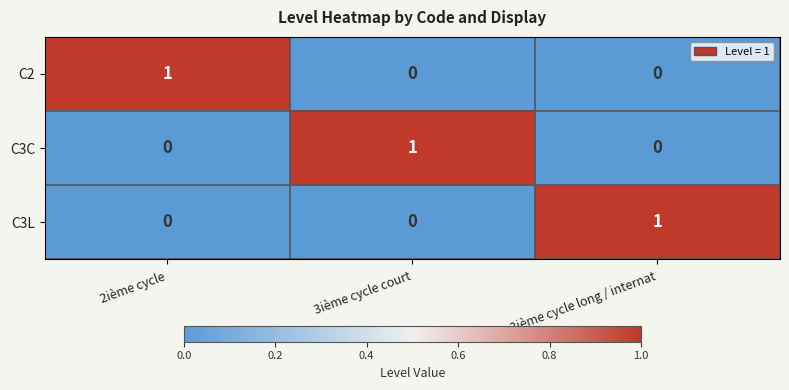

At which label does C3L reach its peak?

3ième cycle long / internat